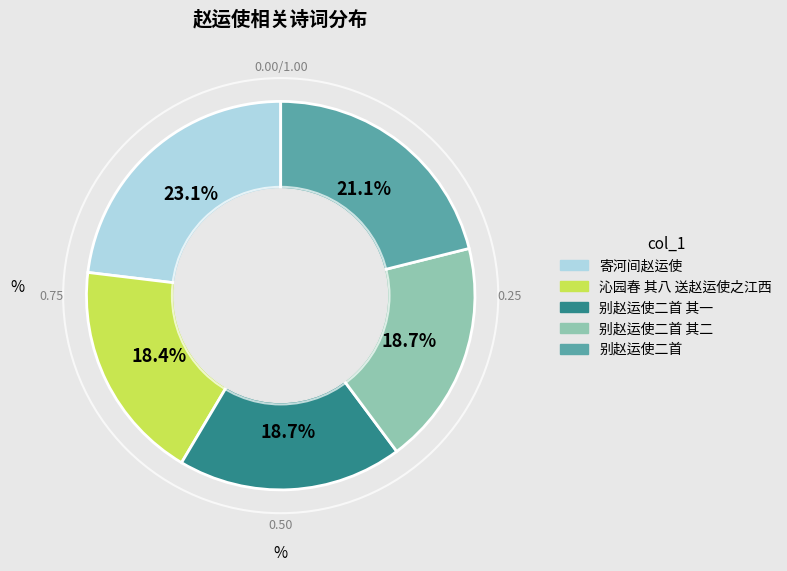

Is there a majority slice in this chart?

No